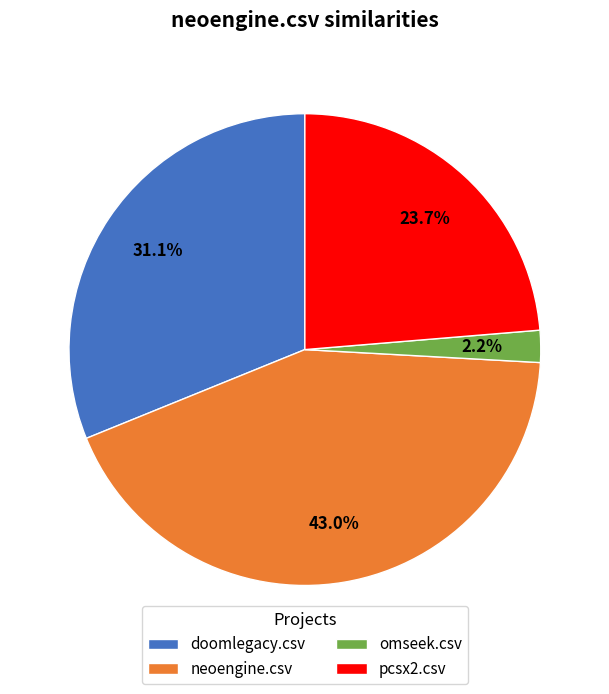

Do pcsx2.csv and doomlegacy.csv together represent more than half of the pie?

Yes